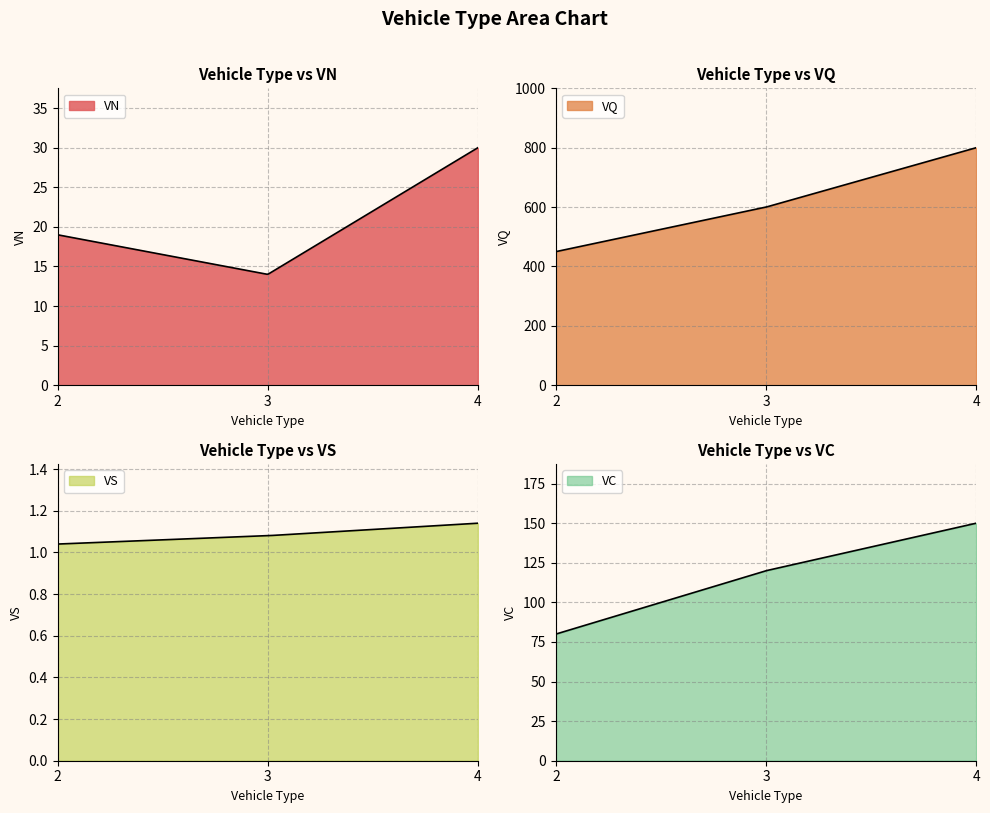

Reading left to right, transcribe all the data shown in this chart.

VN: 19.0	14.0	30.0
VQ: 450.0	600.0	800.0
VS: 1.0	1.1	1.1
VC: 80.0	120.0	150.0